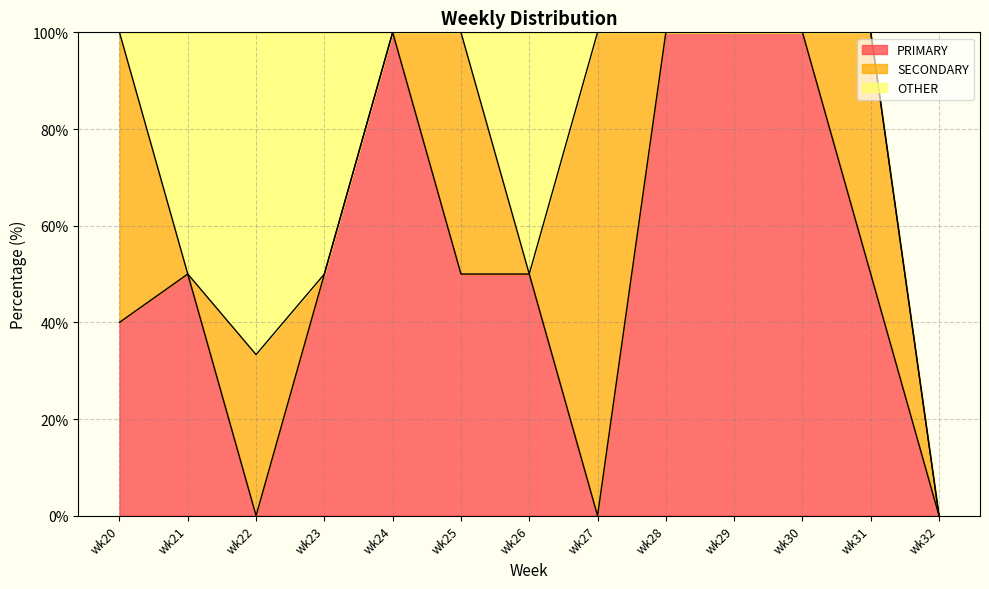

How many distinct data groups are displayed?

3